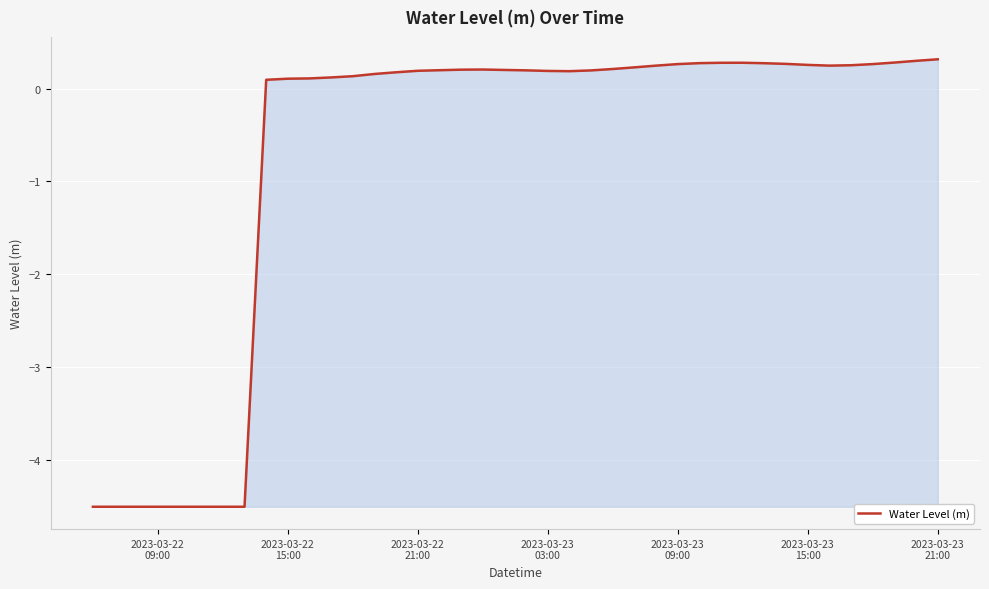

How many values are below zero?

8